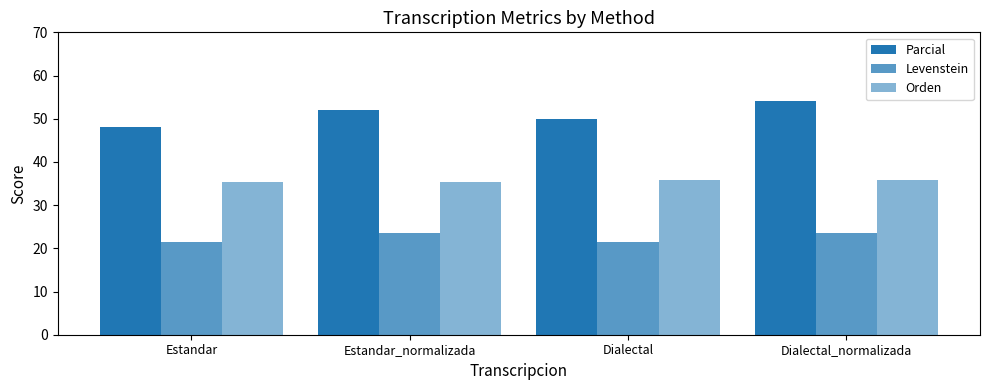

How many distinct data groups are displayed?

3